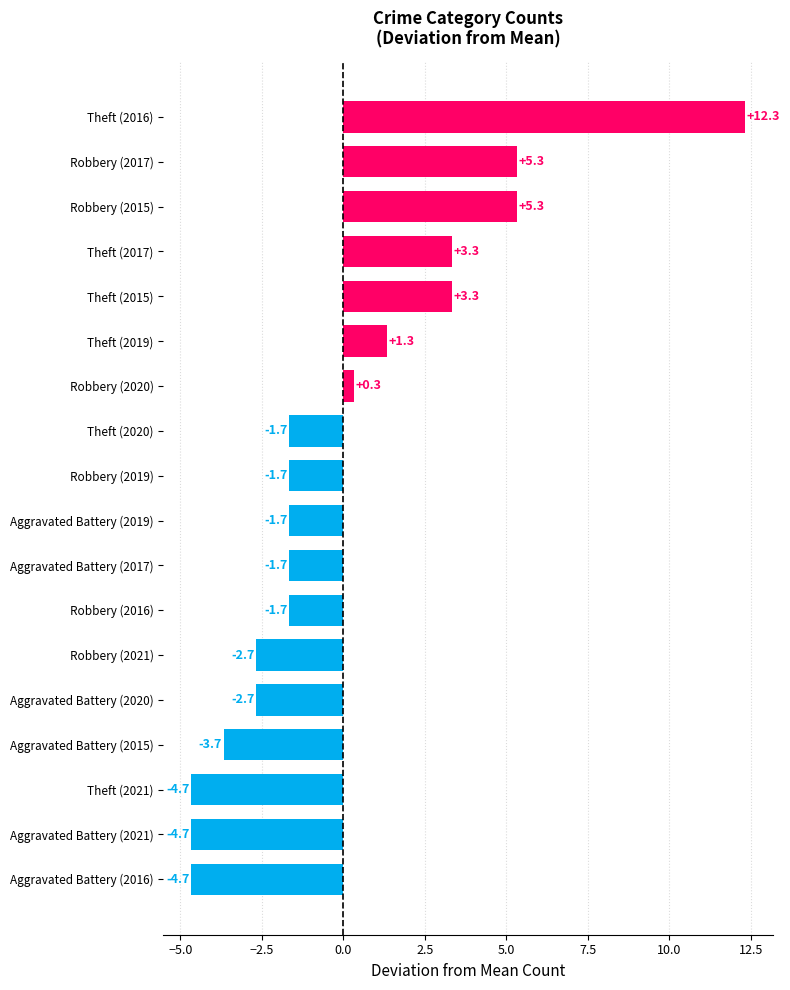

What value does the data have at Aggravated Battery (2021)?

-4.7